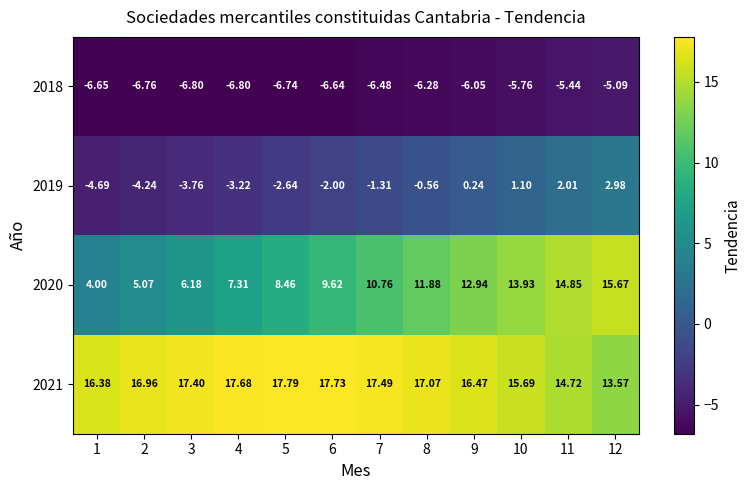

Is the value of 2018 at 6 greater than the value of 2021 at 3?

No